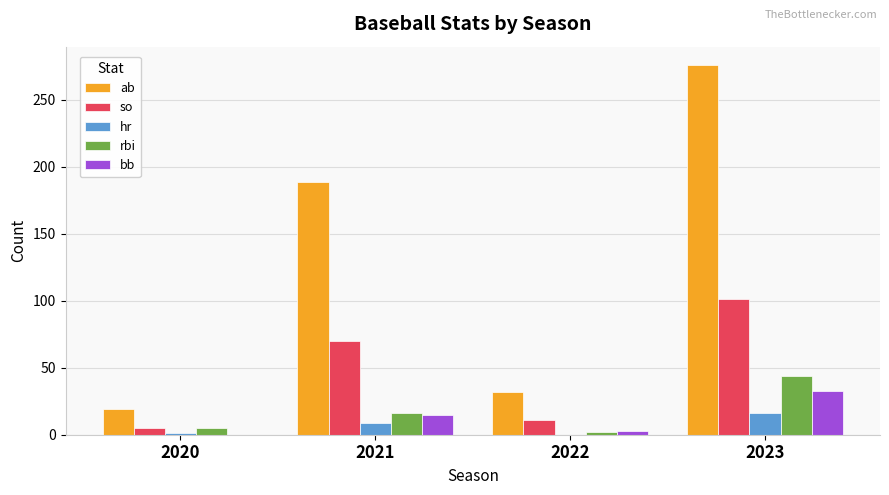

What is the maximum value shown in the chart?

276